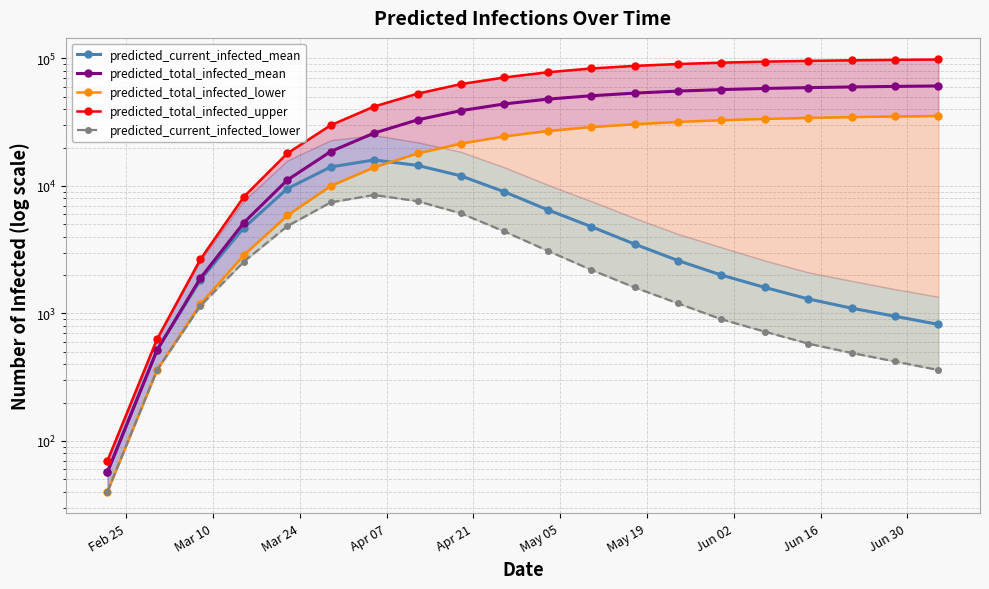

True or false: predicted_total_infected_upper and predicted_current_infected_mean cross at least once.

False